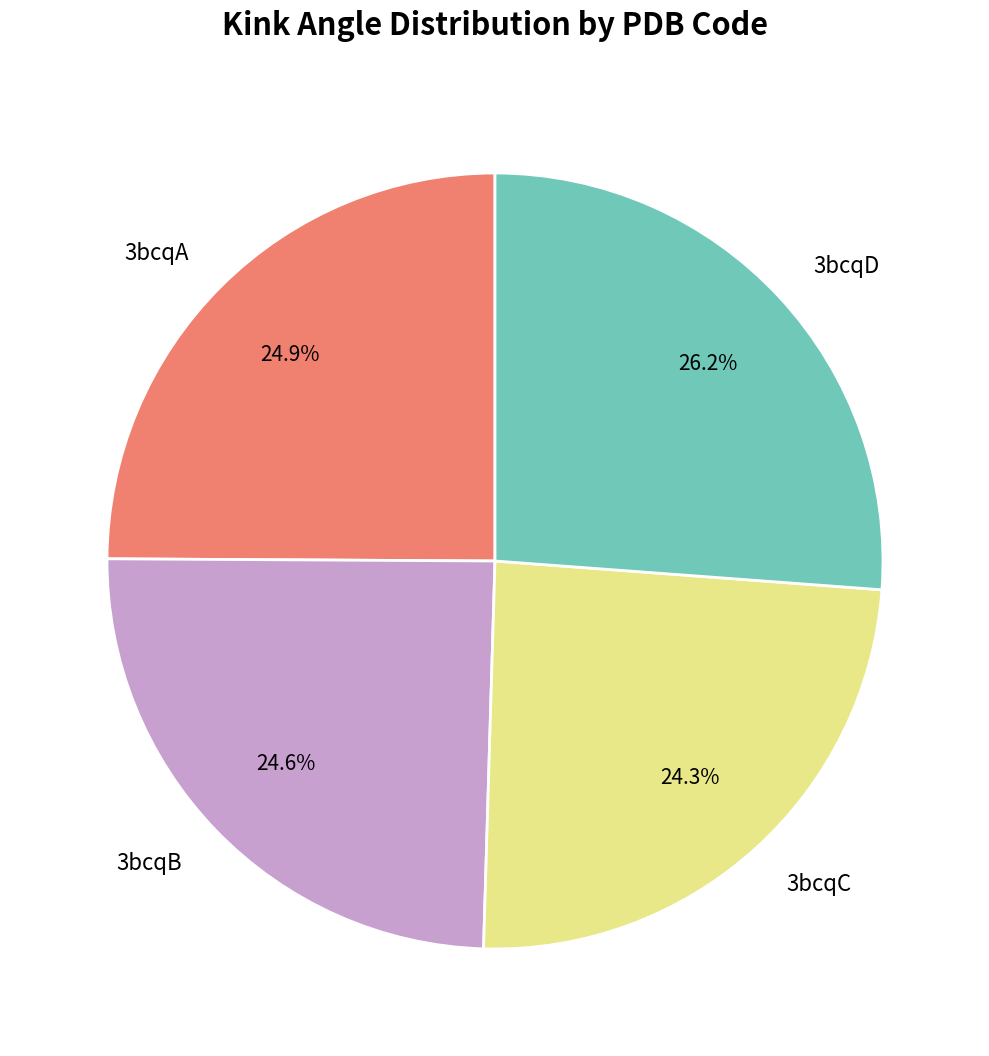

The 3bcqC slice represents 24% of the pie. True or false?

True